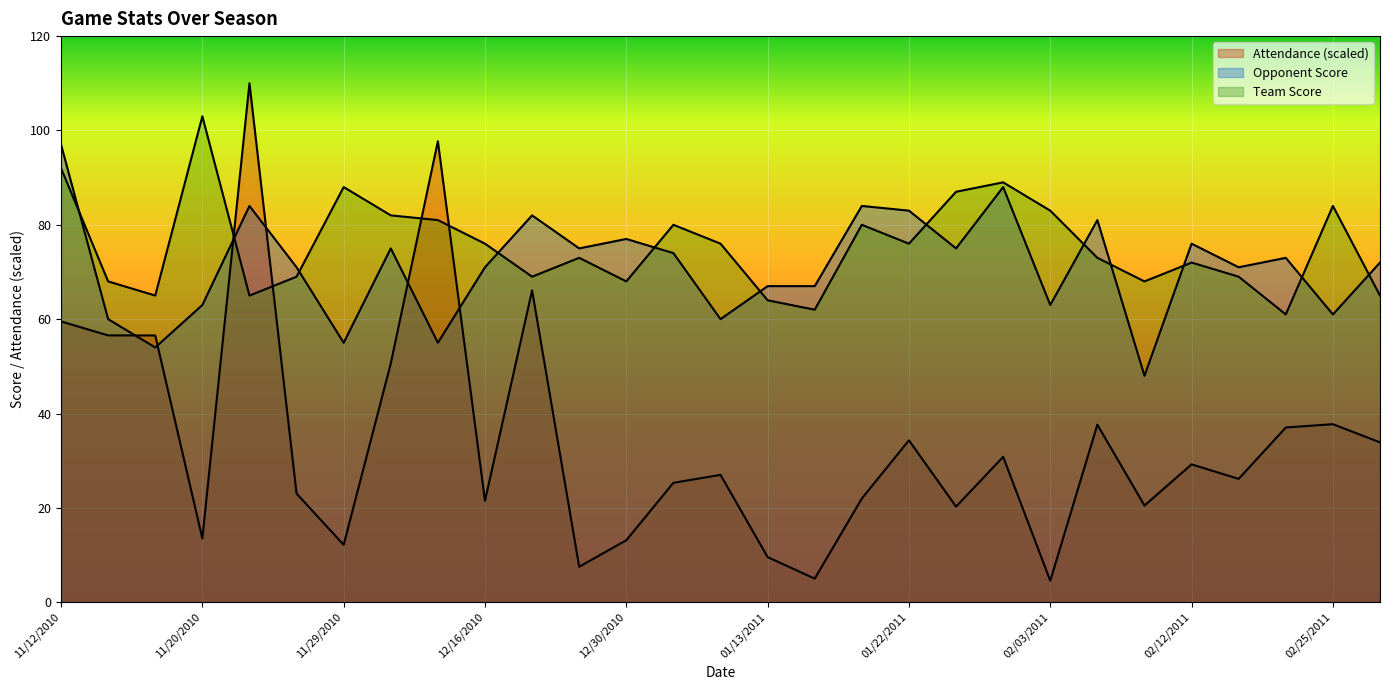

Which has a higher value, 12/11/2010 or 01/22/2011?

12/11/2010